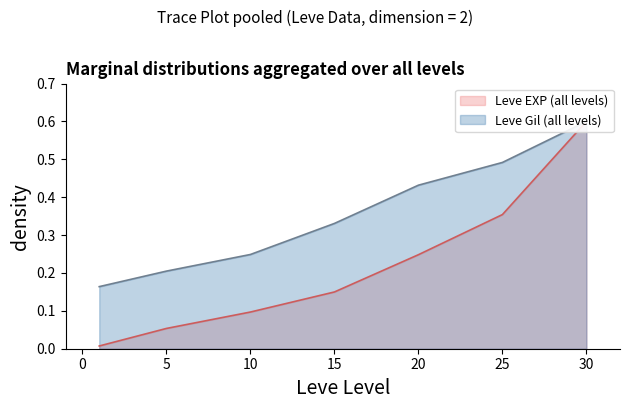

What is the average value of the Leve Gil series?

0.4